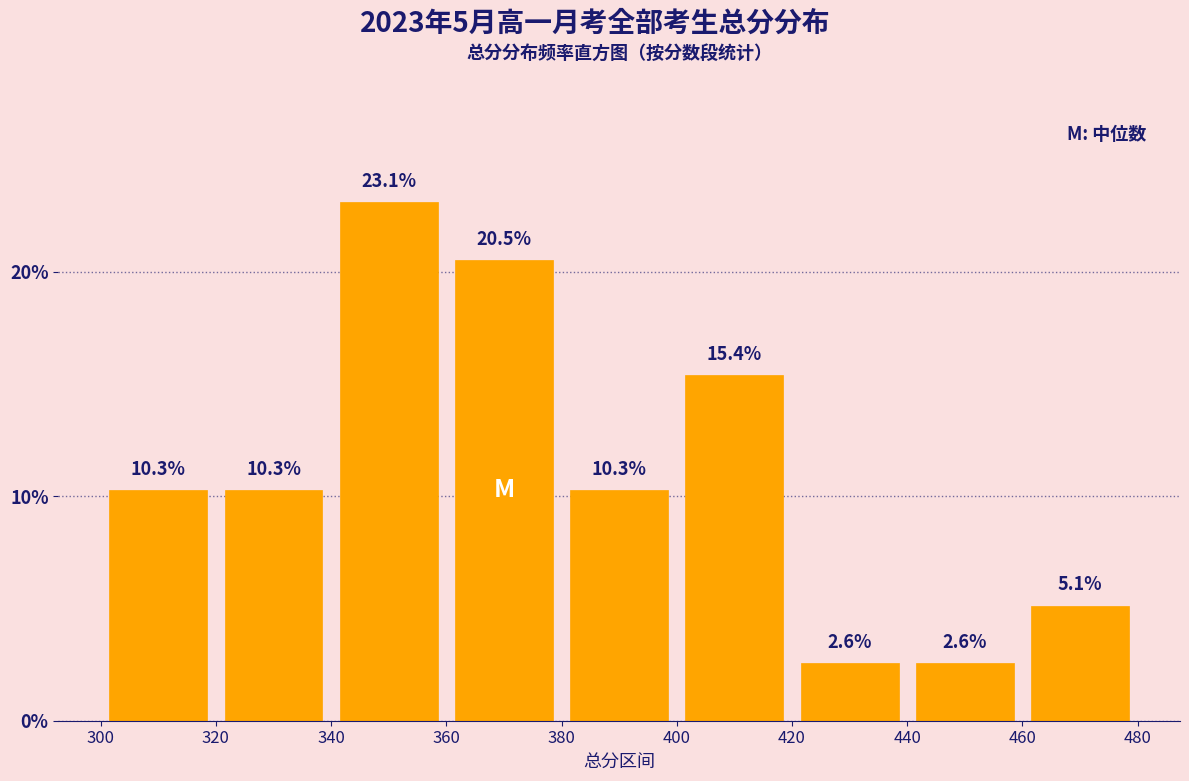

Reading left to right, list every bar in this chart as the range it spans on the x-axis followed by its height.

300 to 320: 10.3
320 to 340: 10.3
340 to 360: 23.1
360 to 380: 20.5
380 to 400: 10.3
400 to 420: 15.4
420 to 440: 2.6
440 to 460: 2.6
460 to 480: 5.1